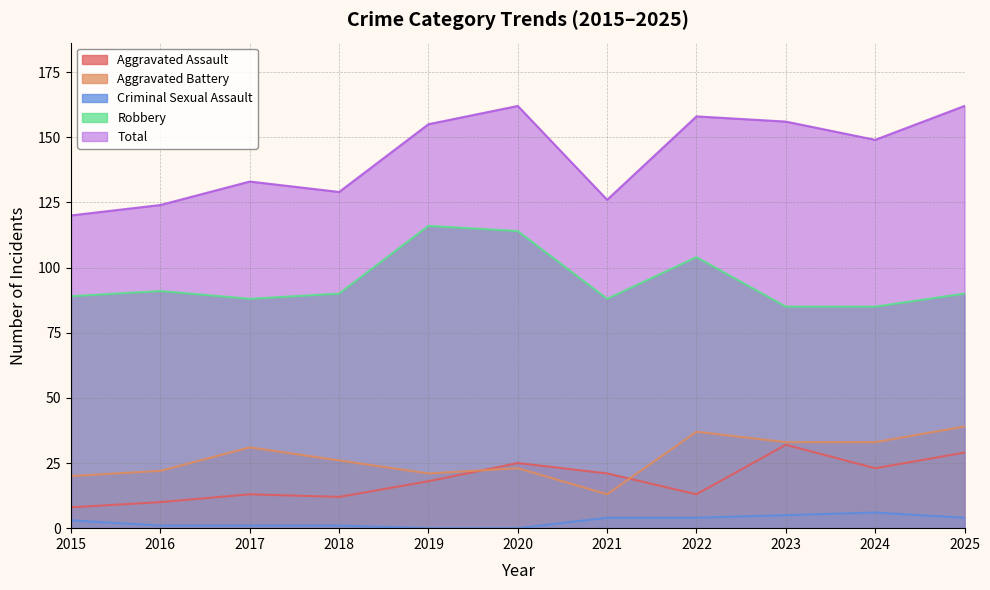

Reading left to right, transcribe all the data shown in this chart.

Aggravated Assault: 2015=8	2016=10	2017=13	2018=12	2019=18	2020=25	2021=21	2022=13	2023=32	2024=23	2025=29
Aggravated Battery: 2015=20	2016=22	2017=31	2018=26	2019=21	2020=23	2021=13	2022=37	2023=33	2024=33	2025=39
Criminal Sexual Assault: 2015=3	2016=1	2017=1	2018=1	2019=0	2020=0	2021=4	2022=4	2023=5	2024=6	2025=4
Robbery: 2015=89	2016=91	2017=88	2018=90	2019=116	2020=114	2021=88	2022=104	2023=85	2024=85	2025=90
Total: 2015=120	2016=124	2017=133	2018=129	2019=155	2020=162	2021=126	2022=158	2023=156	2024=149	2025=162